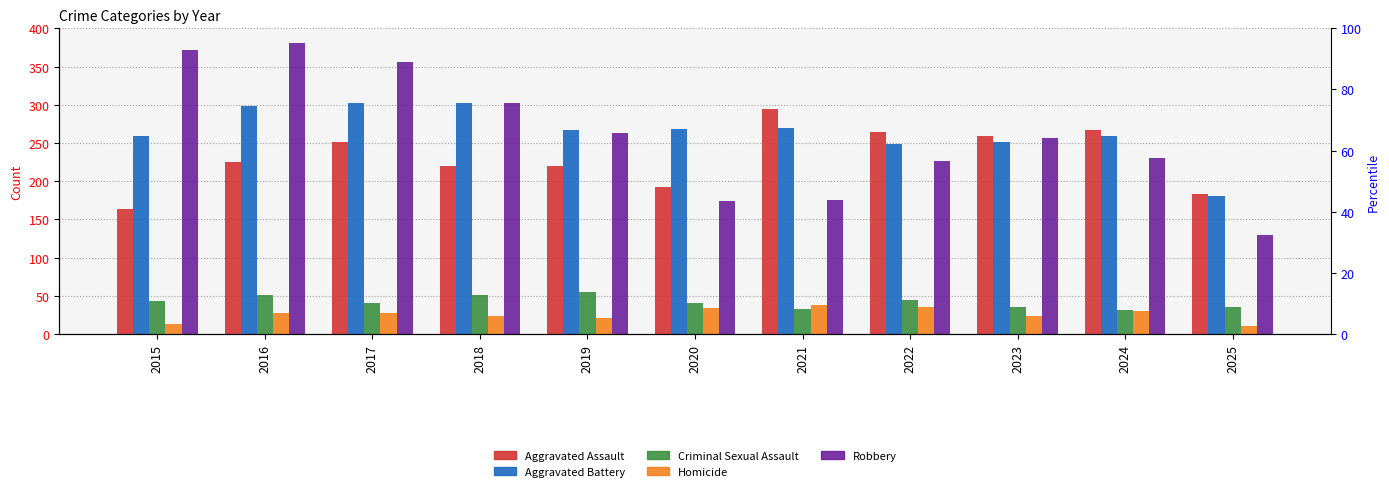

Rank the series by their maximum value, from highest to lowest.

Robbery, Aggravated Battery, Aggravated Assault, Criminal Sexual Assault, Homicide